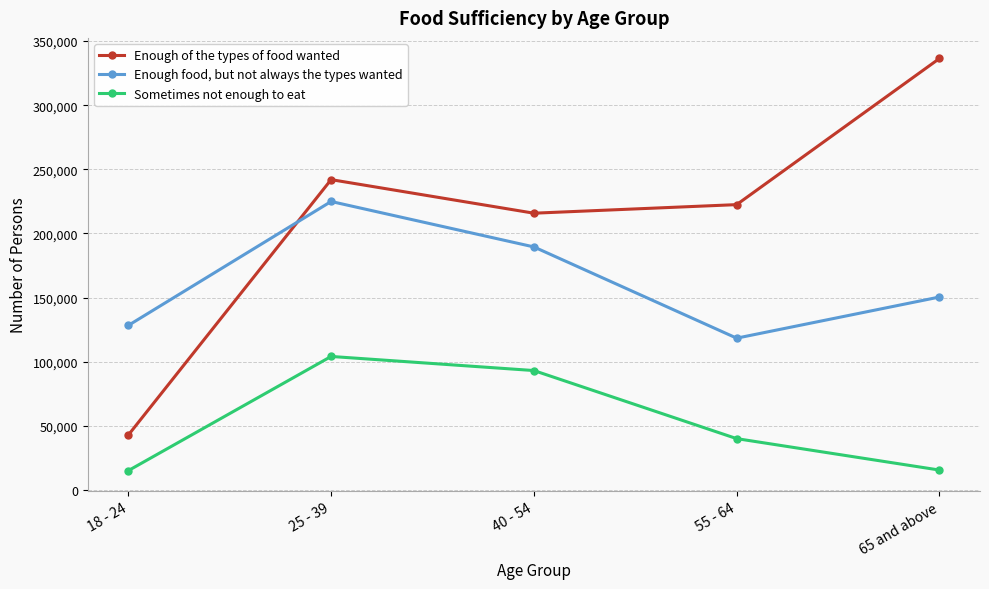

What is the spread (max minus min) of values at 25 - 39?

137879